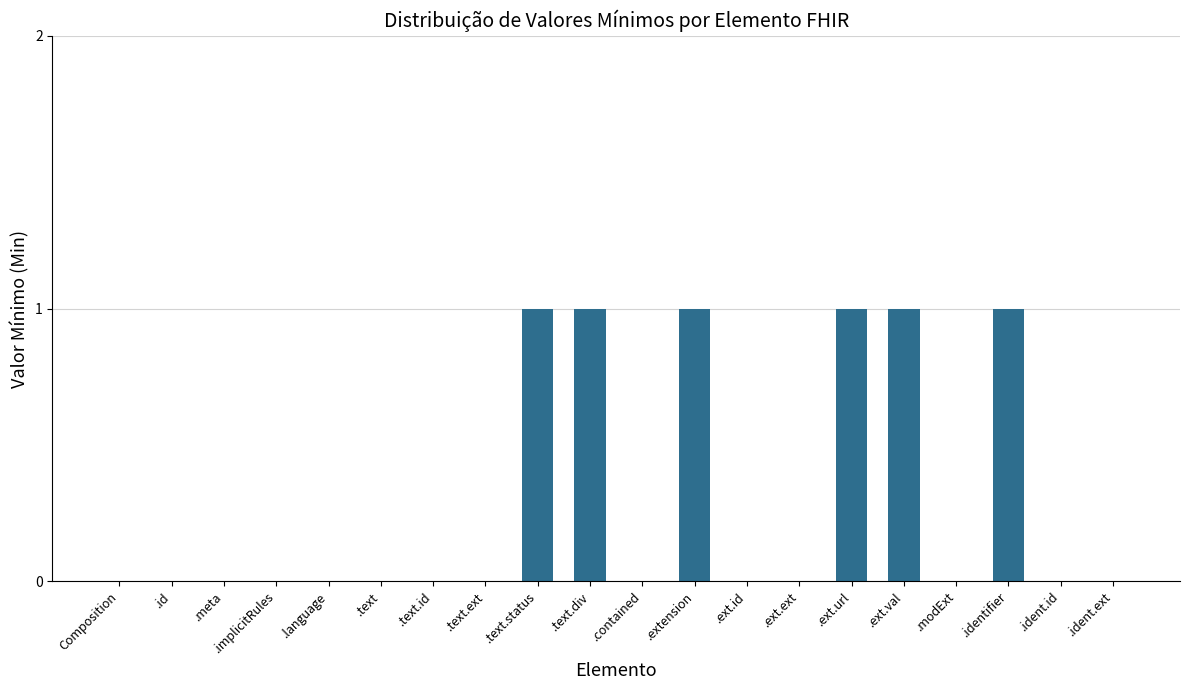

Is it true that the value at Composition is 0?

True